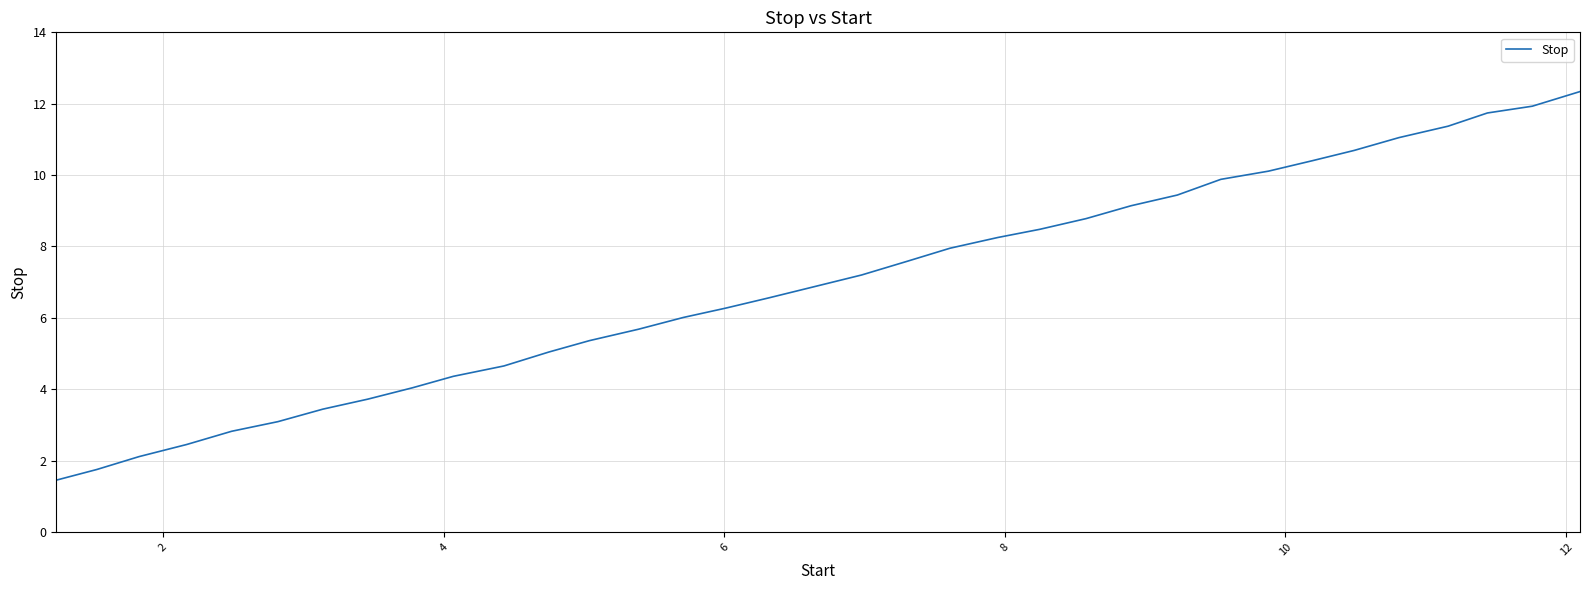

What is the greatest value displayed?

12.3